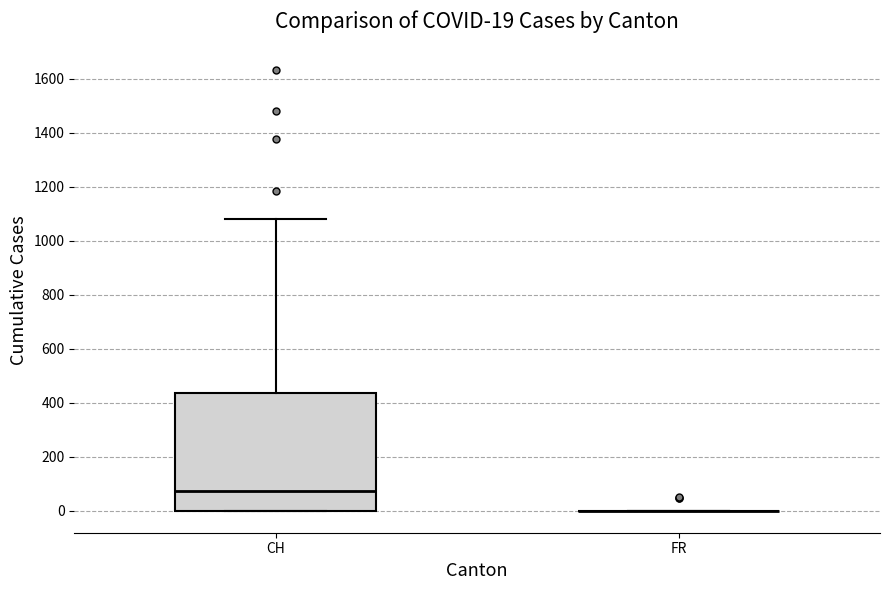

Comparing the boxes themselves (not the whiskers), which one is the tallest?

CH